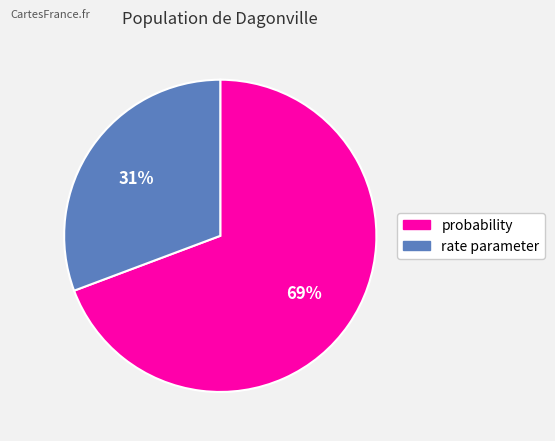

True or false: rate parameter accounts for 16% of the total.

False